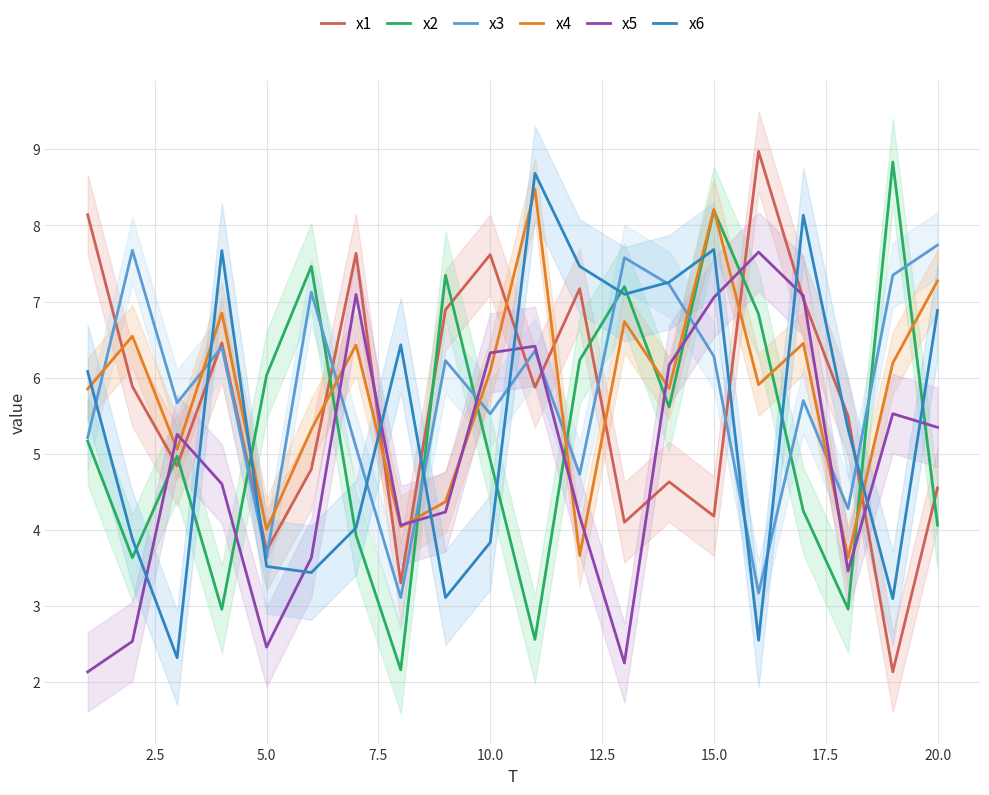

After their last crossing, which series has the higher values: x1 or x4?

x4